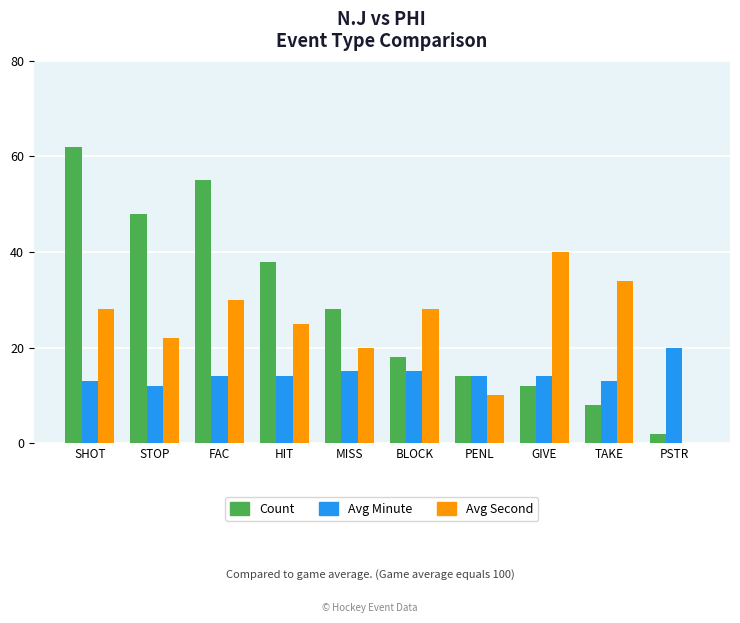

Is it true that Count equals 25 at SHOT?

False